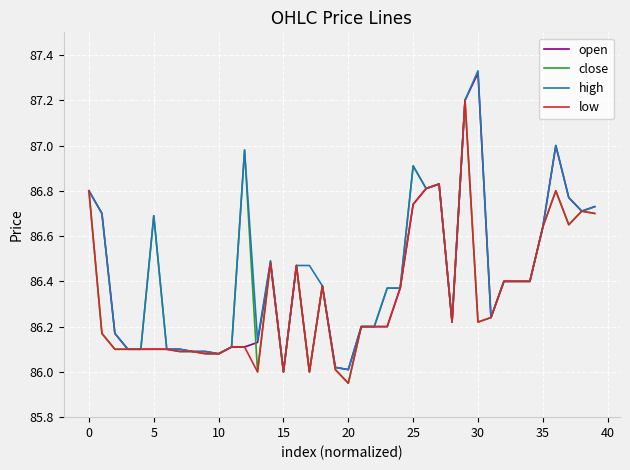

List the series in order of their peak value, lowest first.

close, low, open, high